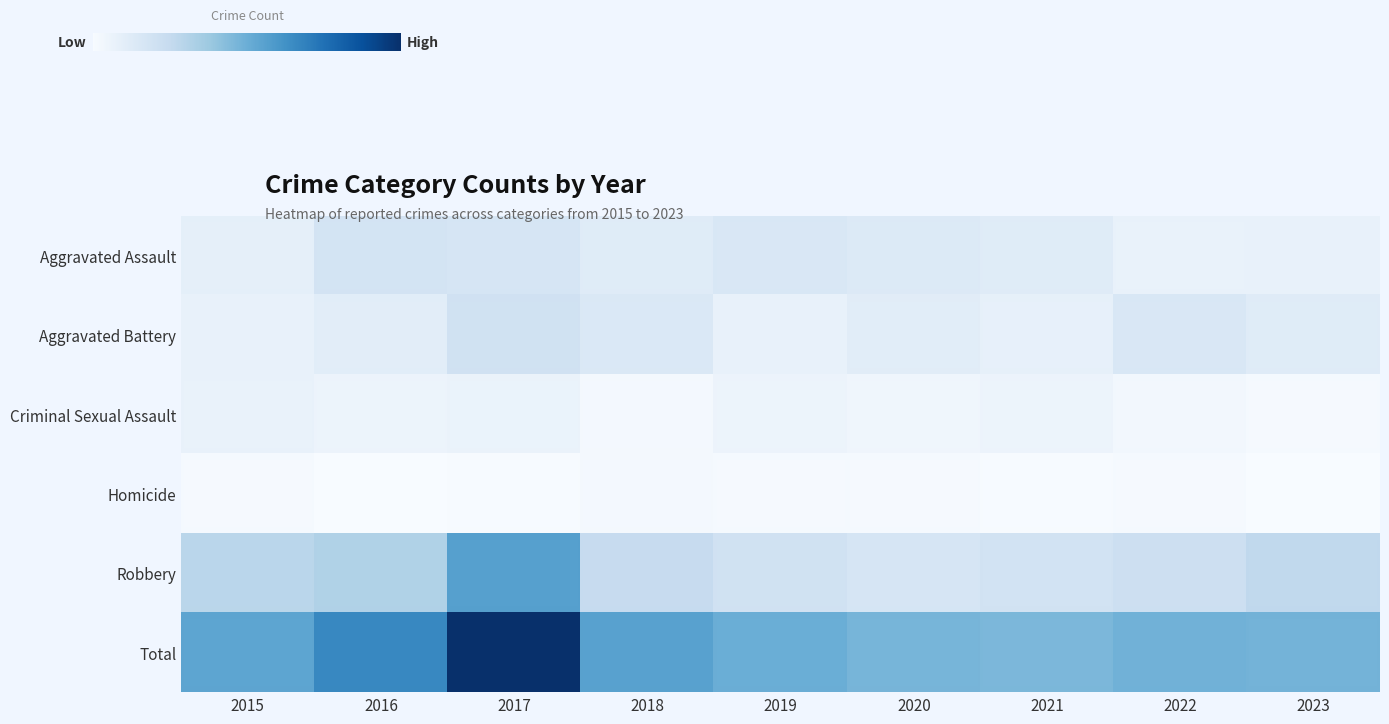

Reading left to right, transcribe all the data shown in this chart.

Aggravated Assault: 2015=13	2016=26	2017=24	2018=17	2019=22	2020=19	2021=17	2022=10	2023=11
Aggravated Battery: 2015=11	2016=15	2017=28	2018=21	2019=11	2020=16	2021=12	2022=22	2023=17
Criminal Sexual Assault: 2015=10	2016=8	2017=9	2018=3	2019=8	2020=6	2021=8	2022=4	2023=2
Homicide: 2015=2	2016=0	2017=1	2018=3	2019=2	2020=2	2021=1	2022=2	2023=0
Robbery: 2015=41	2016=45	2017=80	2018=35	2019=28	2020=24	2021=27	2022=31	2023=38
Total: 2015=77	2016=94	2017=142	2018=79	2019=71	2020=67	2021=65	2022=69	2023=68